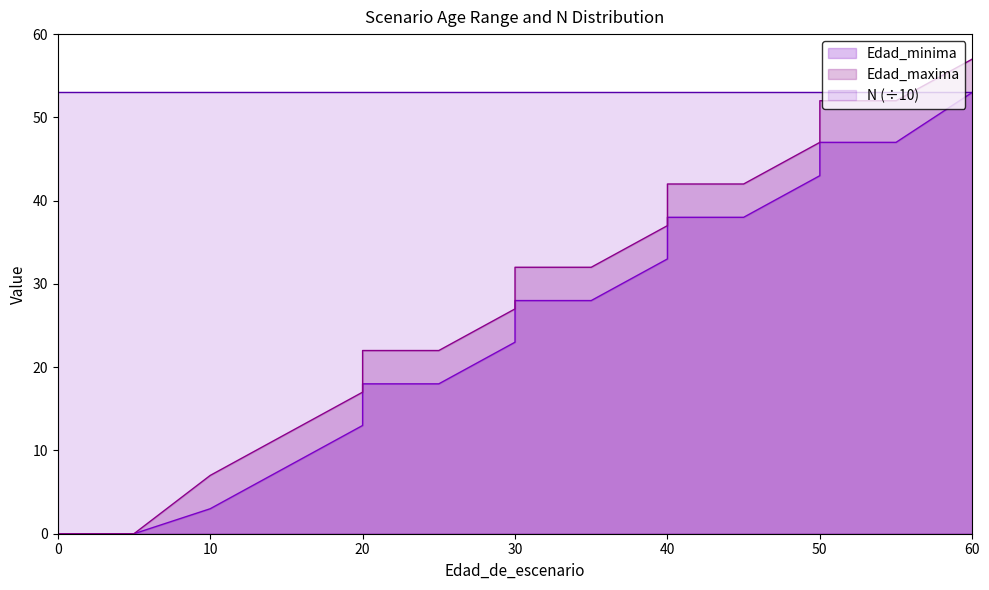

The value of Edad_maxima at 45 is 42. True or false?

True